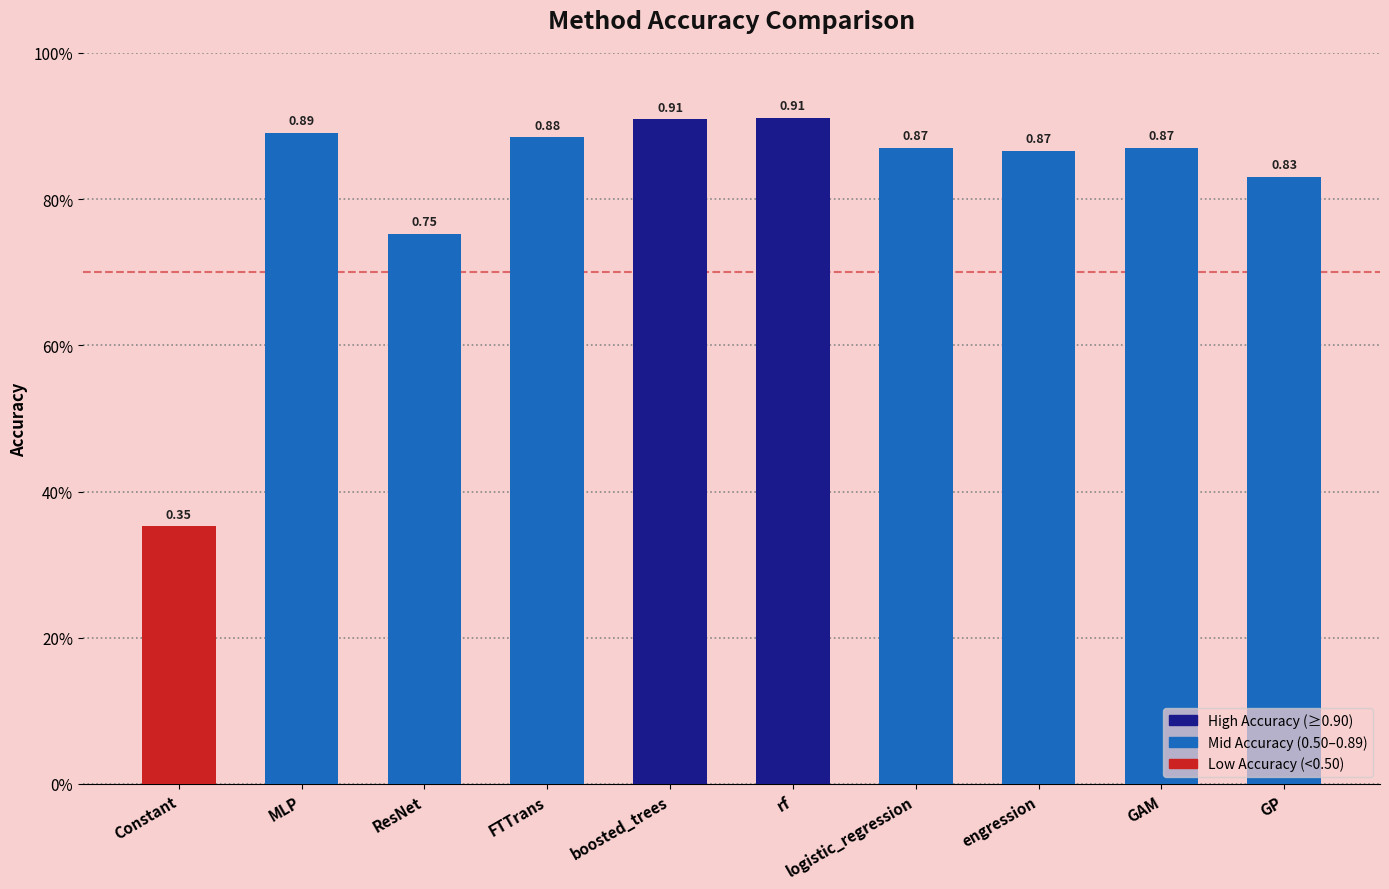

Does the chart contain any negative values?

No